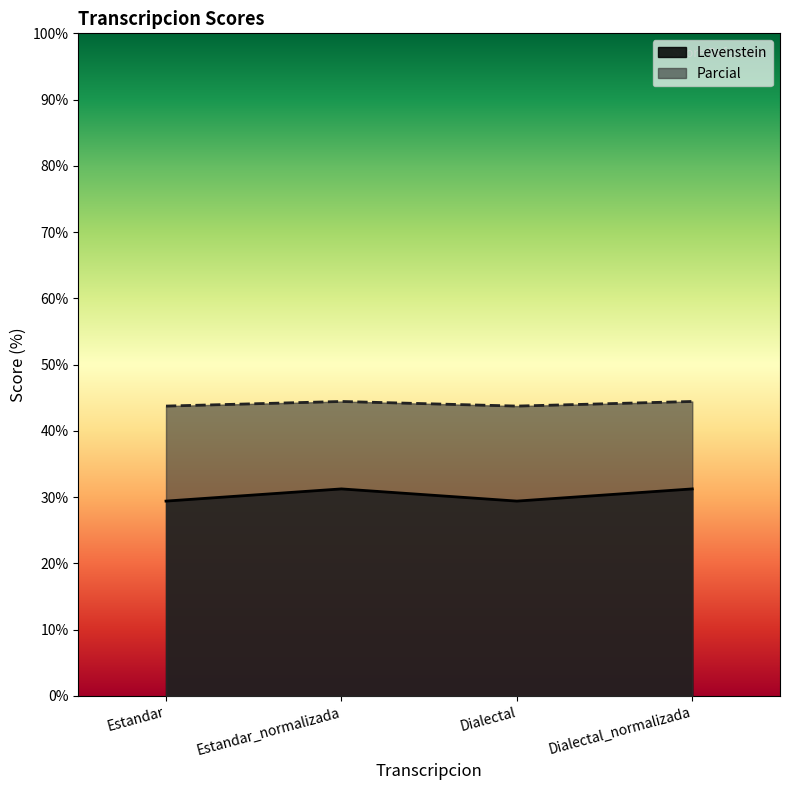

Count the Parcial values in the range 43 to 44.

2